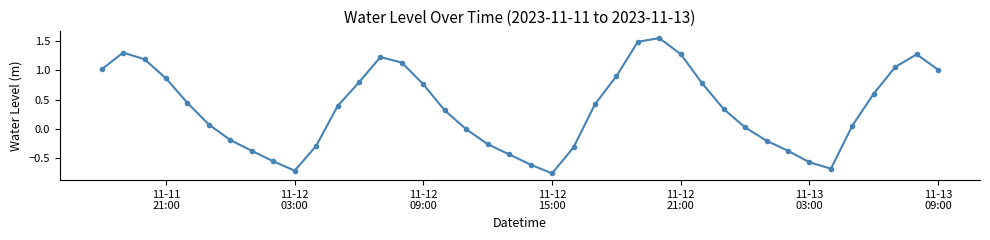

What is the value of the 32nd point from the left?

-0.2